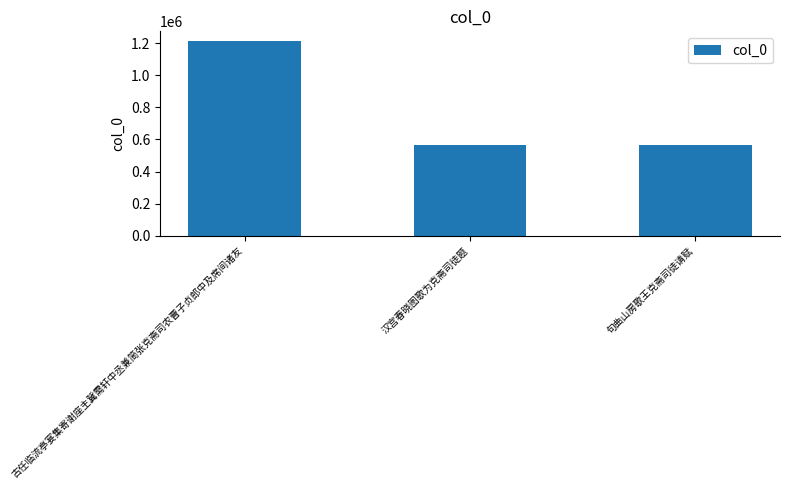

At which label does the data first exceed 564788?

古任临流亭宴集寄谢座主冀需轩中丞兼简张克斋司农曹子贞郎中及席间诸友